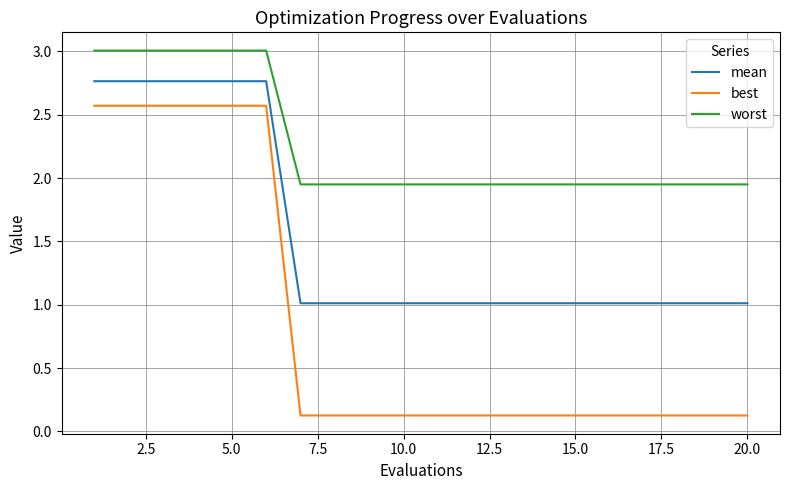

How many categories are shown in the chart?

20